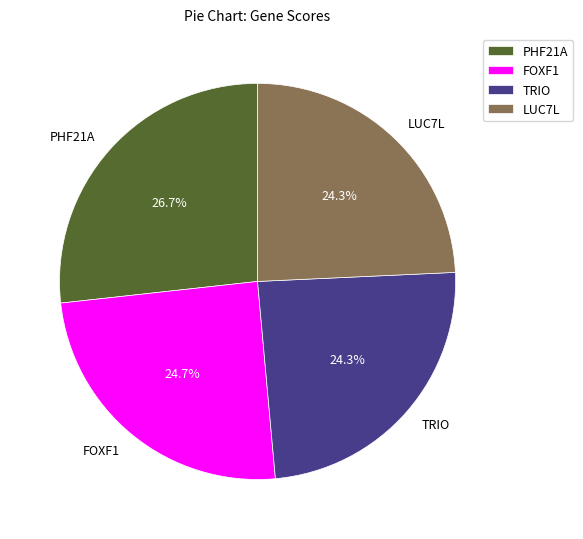

To the nearest percent, what is the difference between the FOXF1 and PHF21A slice percentages?

2%